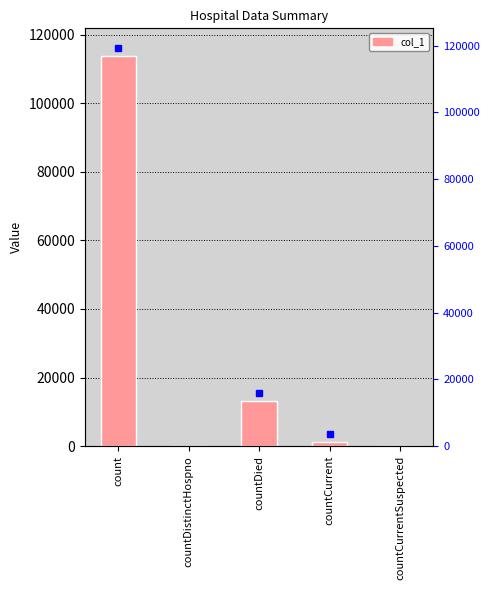

Are the bars grouped side by side (vs. stacked)?

No